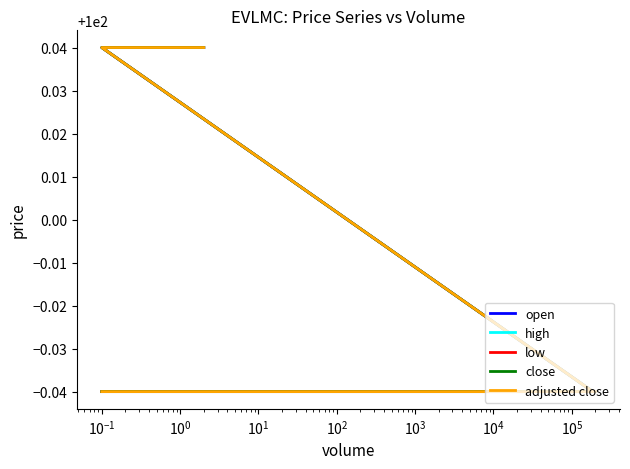

What is the difference between the maximum and minimum values in the low series?

0.1